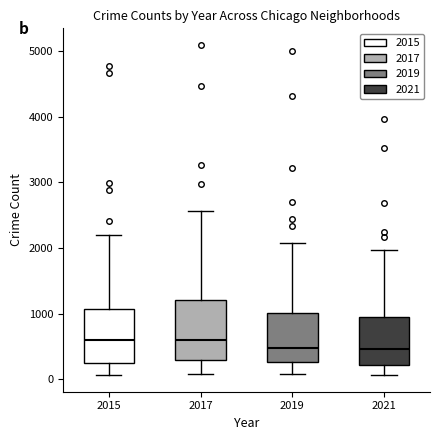

Reading left to right, transcribe this box plot: for each box, give where its median line is, the range the box spans, and where its two whiskers end, as read against the y-axis. The values are not printed on the chart, so give them approximately, as read against the axis.

2015: median 600, box 300 to 1100, whiskers 100 to 2200
2017: median 600, box 300 to 1200, whiskers 100 to 2600
2019: median 500, box 300 to 1000, whiskers 100 to 2100
2021: median 500, box 200 to 1000, whiskers 100 to 2000